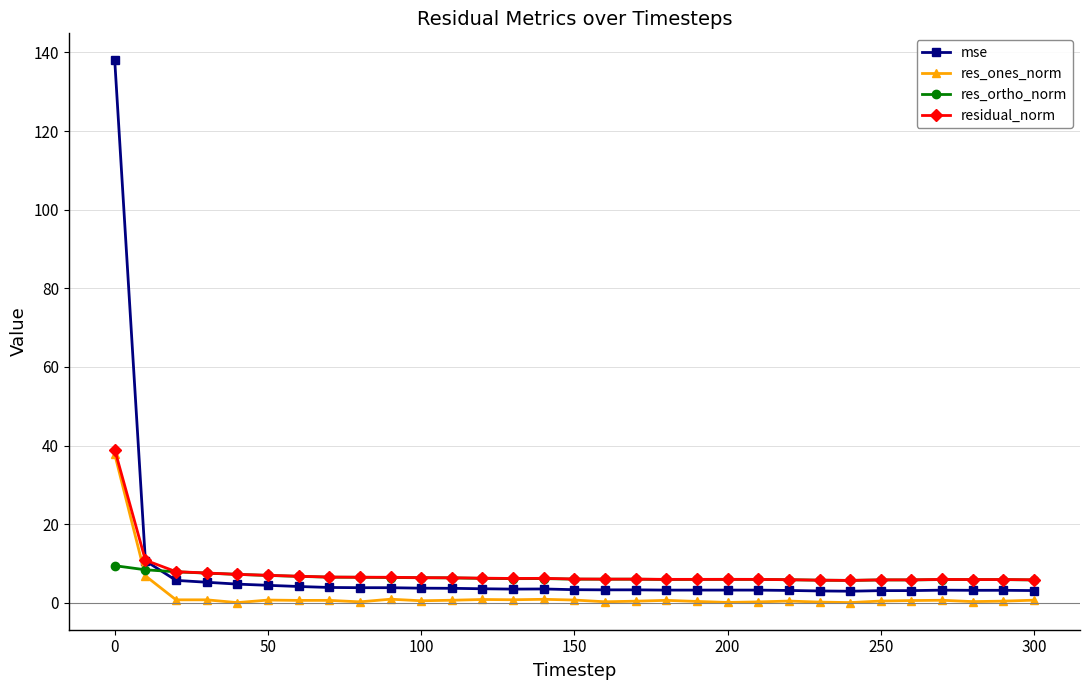

What is the average value of the residual_norm series?

7.5